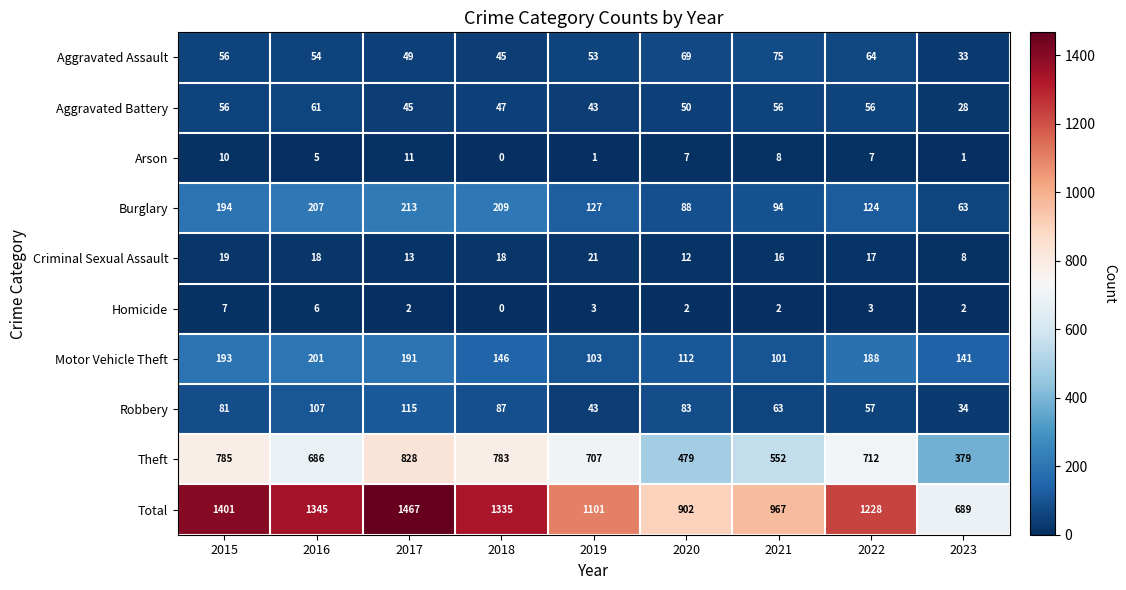

At which category is the sum across all series the highest?

2017